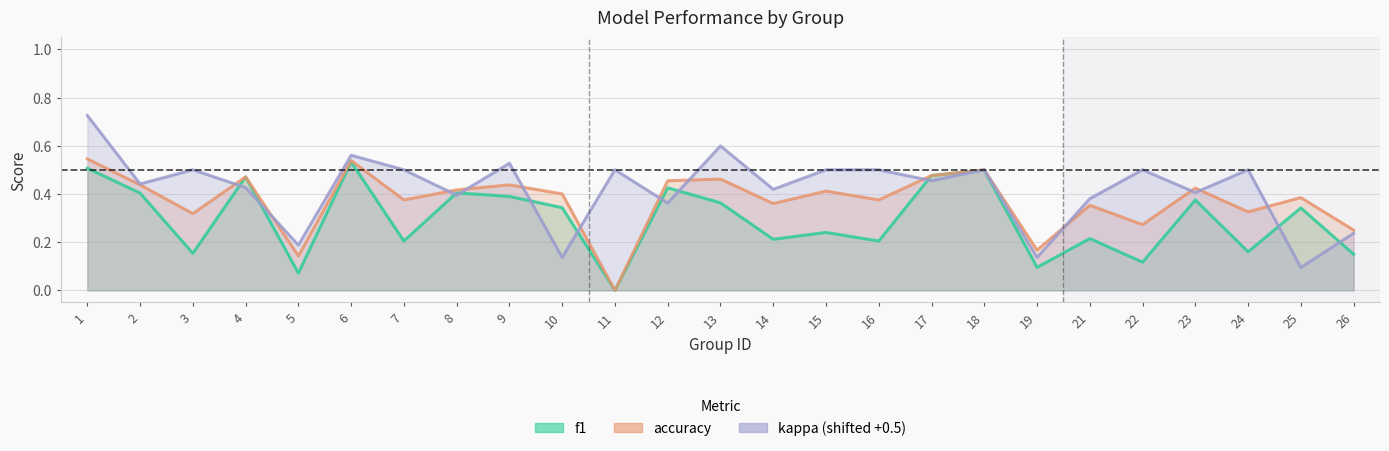

Which series has the largest total across all categories?

kappa (shifted +0.5)